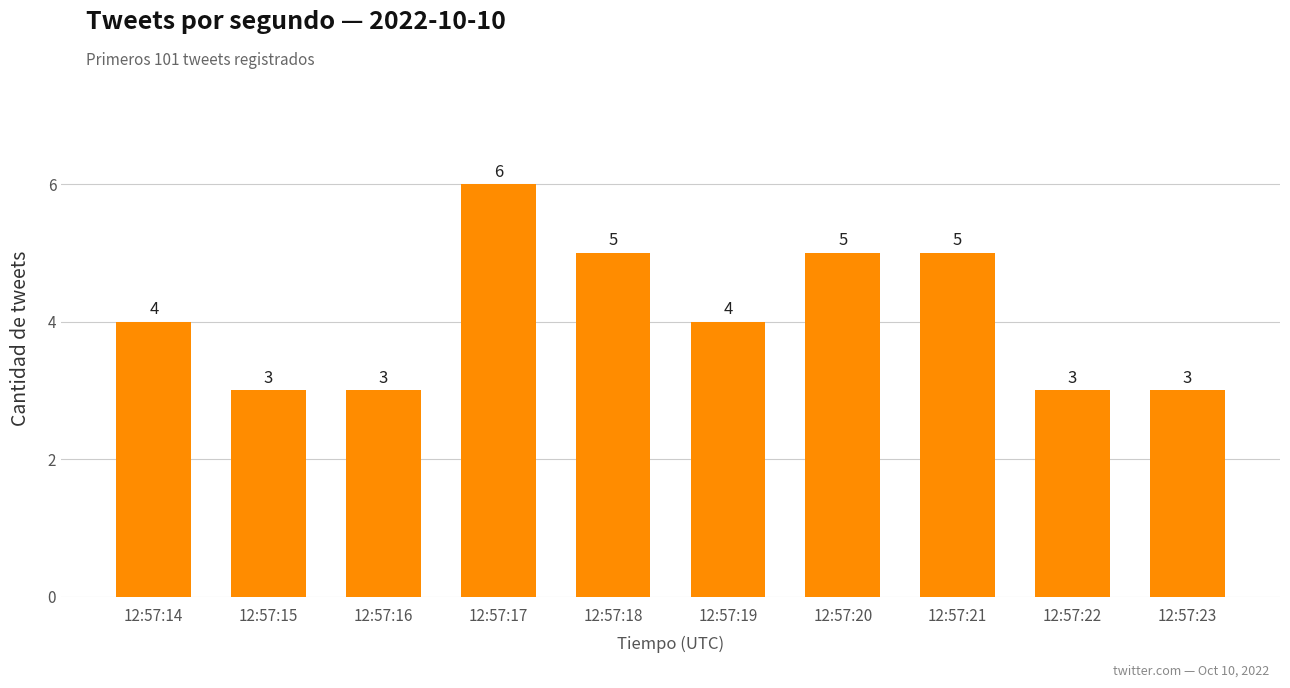

What is the sum of the values at 12:57:18 and 12:57:17?

11